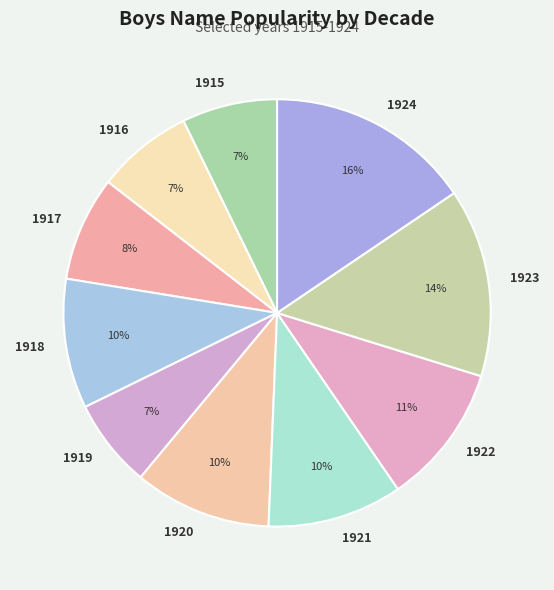

Which slice is the largest?

1924